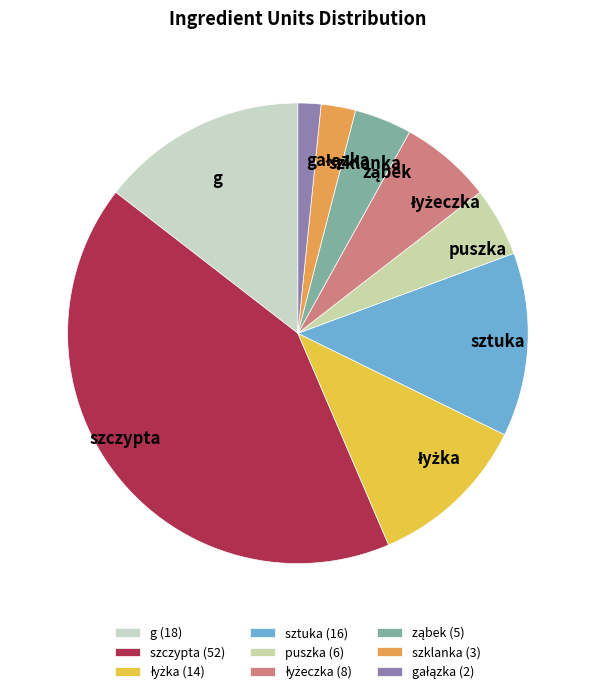

Combined, do szklanka and sztuka account for over 50%?

No